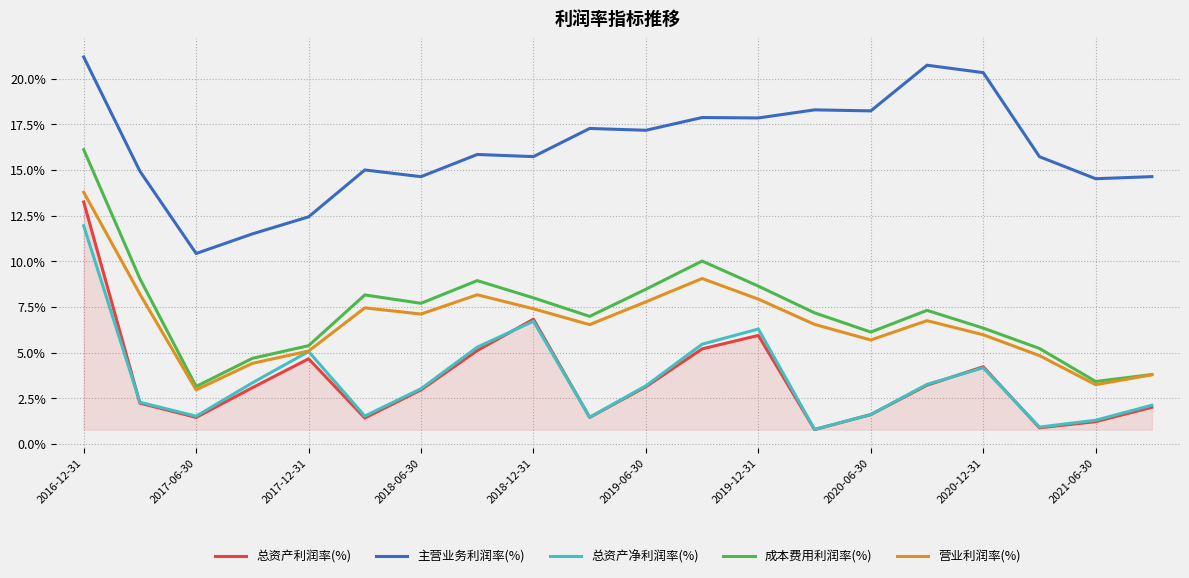

True or false: 总资产利润率(%) and 主营业务利润率(%) intersect in this chart.

False